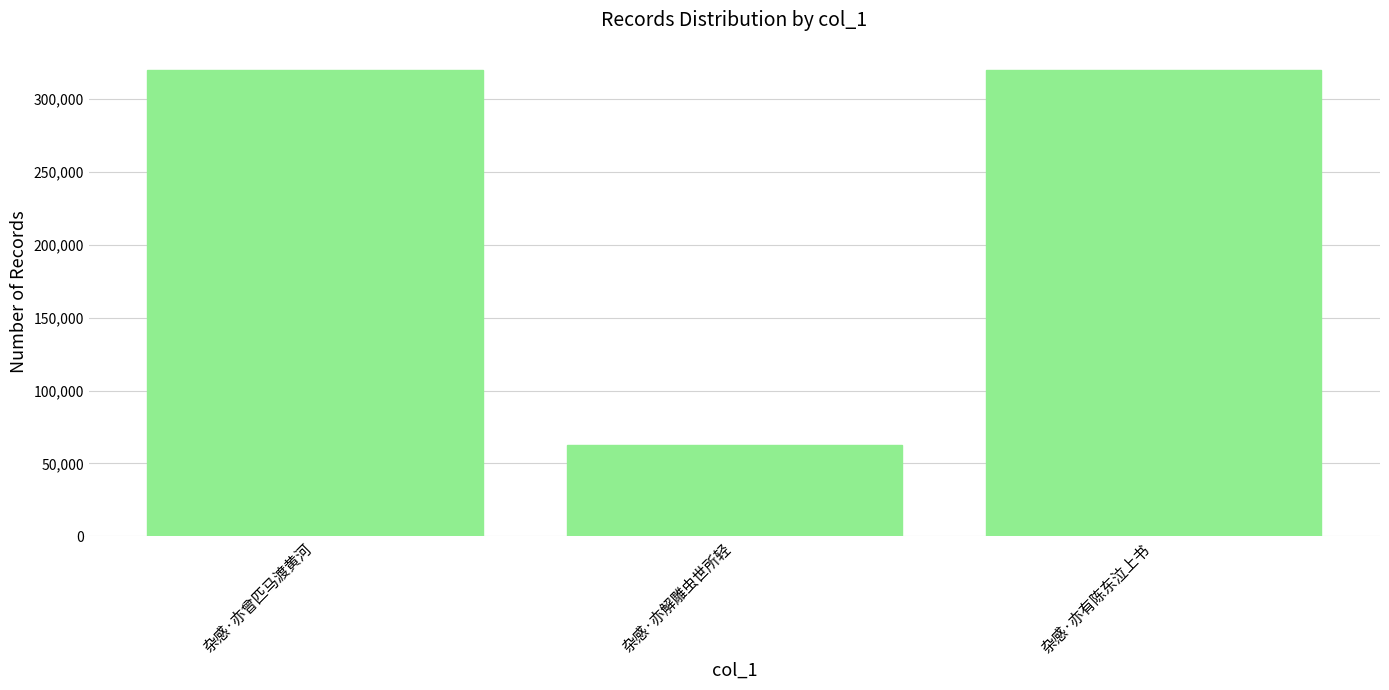

The chart shows a value of 429561 at 杂感·亦曾匹马渡黄河. True or false?

False